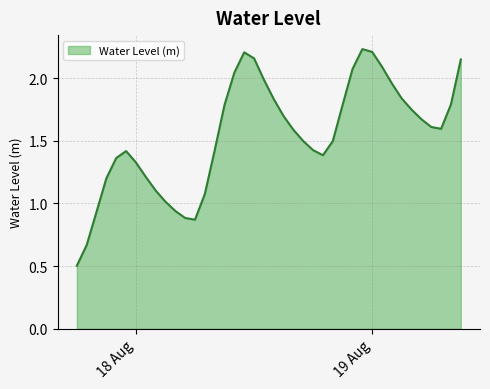

Does the chart have visible grid lines?

Yes